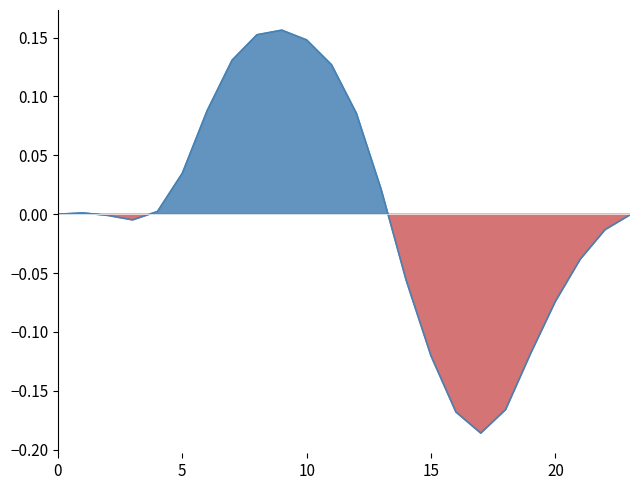

Reading left to right, what are all the values shown in this chart?

0.0	0.0	-0.0	-0.0	0.0	0.0	0.1	0.1	0.2	0.2	0.1	0.1	0.1	0.0	-0.1	-0.1	-0.2	-0.2	-0.2	-0.1	-0.1	-0.0	-0.0	-0.0